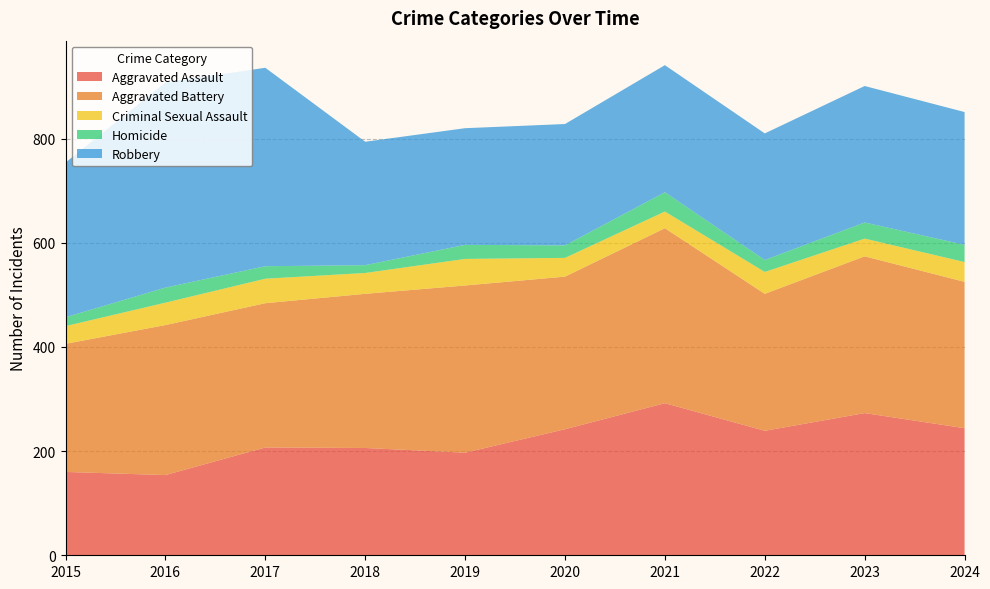

Reading right to left, what are all the values shown in this chart?

Aggravated Assault: 2024=244	2023=273	2022=239	2021=292	2020=242	2019=197	2018=206	2017=207	2016=154	2015=160
Aggravated Battery: 2024=281	2023=301	2022=263	2021=336	2020=293	2019=321	2018=296	2017=277	2016=288	2015=246
Criminal Sexual Assault: 2024=38	2023=34	2022=42	2021=32	2020=36	2019=51	2018=40	2017=47	2016=43	2015=34
Homicide: 2024=33	2023=31	2022=23	2021=37	2020=24	2019=27	2018=15	2017=24	2016=29	2015=17
Robbery: 2024=255	2023=262	2022=243	2021=244	2020=233	2019=224	2018=237	2017=381	2016=394	2015=297